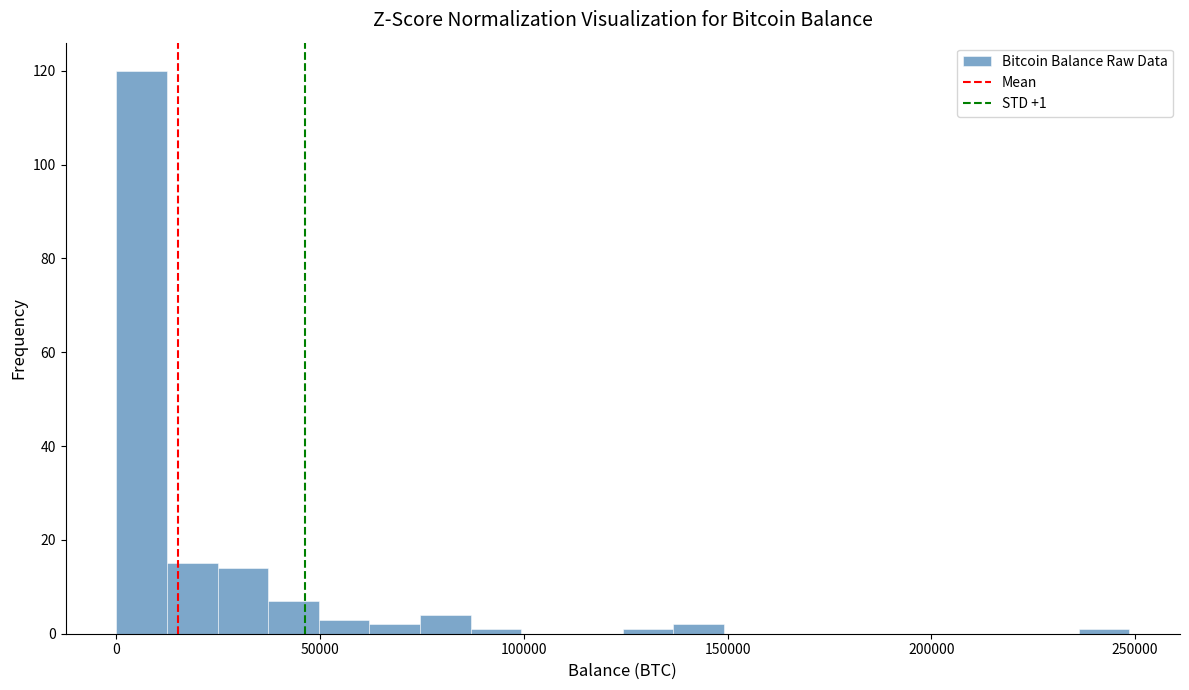

Read against the x-axis, roughly where is the centre of the tallest bar?

5000